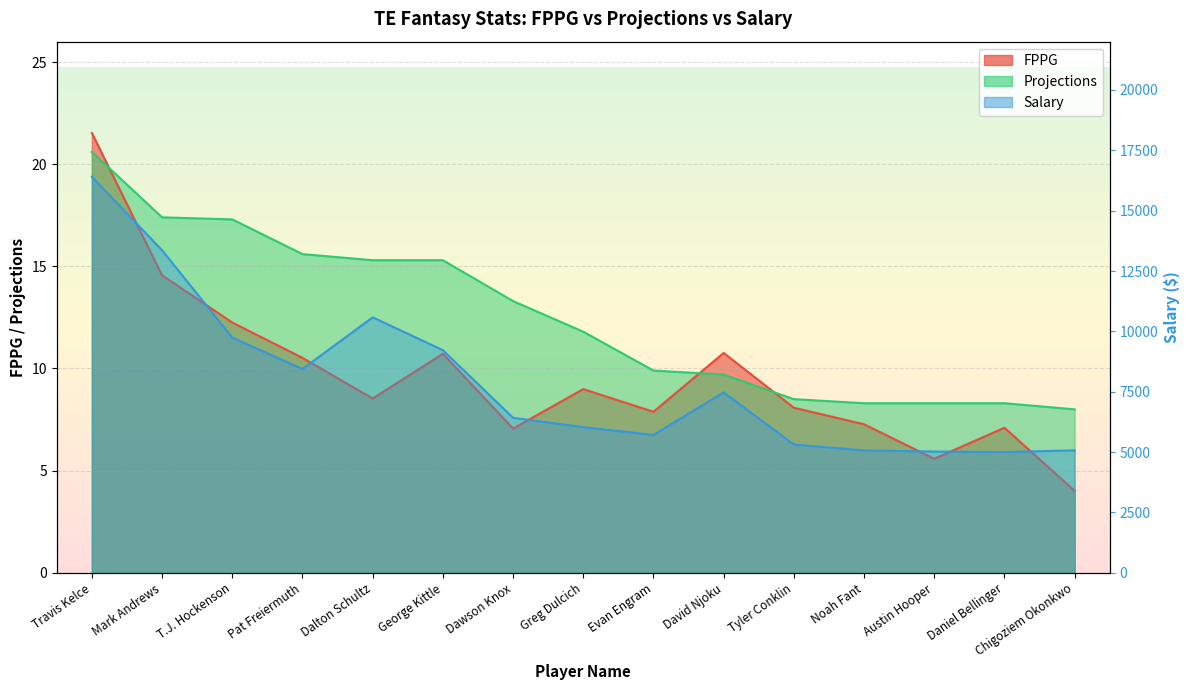

Rank the categories by FPPG value from lowest to highest.

Chigoziem Okonkwo, Austin Hooper, Dawson Knox, Daniel Bellinger, Noah Fant, Evan Engram, Tyler Conklin, Dalton Schultz, Greg Dulcich, Pat Freiermuth, George Kittle, David Njoku, T.J. Hockenson, Mark Andrews, Travis Kelce